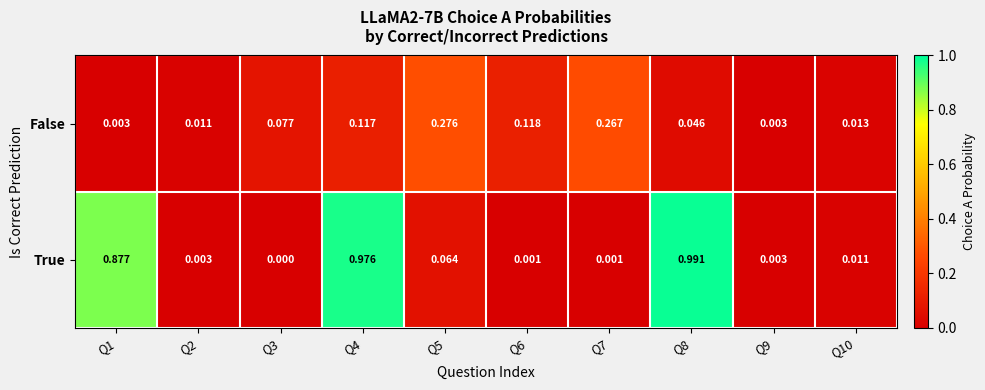

Is the value of True at Q2 greater than the value of False at Q2?

No